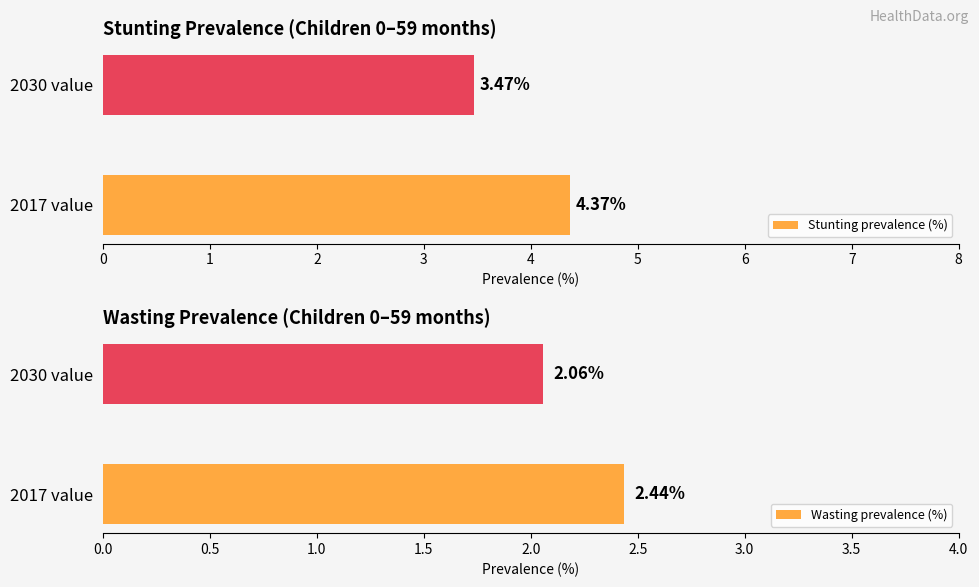

The value of Wasting prevalence (%) at 0 is 2.4. True or false?

True